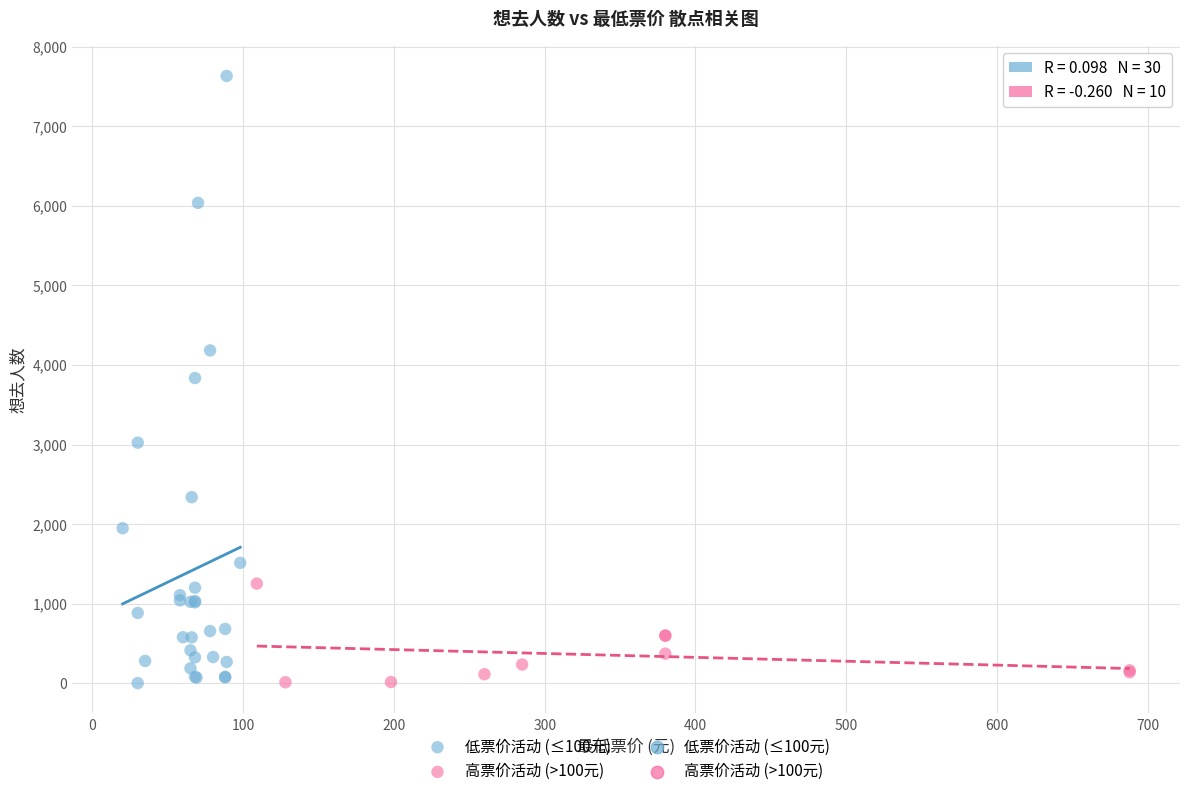

Which series reaches the maximum Y coordinate?

低票价活动 (≤100元)